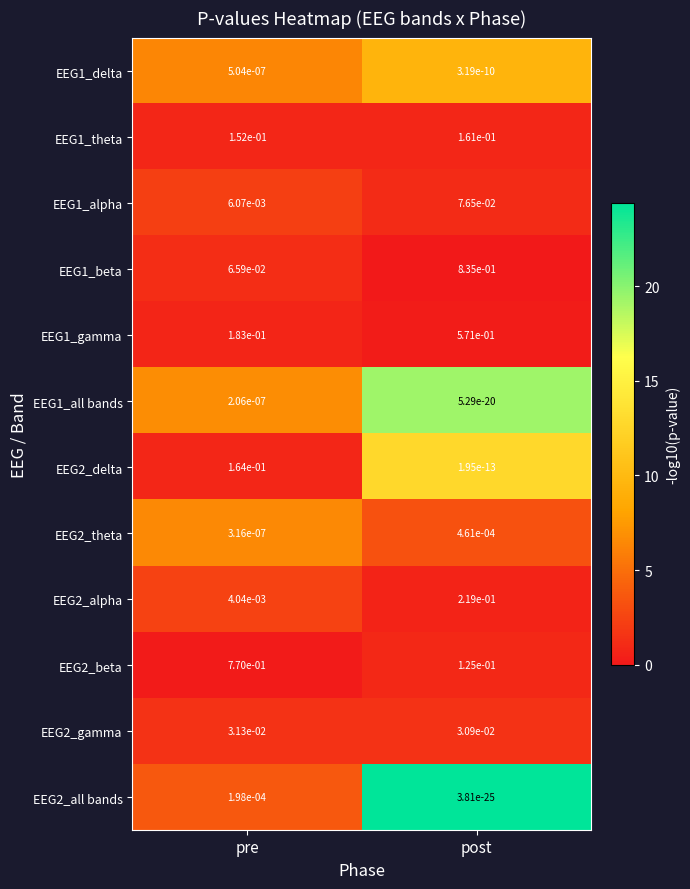

List the series in order of their peak value, highest first.

EEG1_beta, EEG2_beta, EEG1_gamma, EEG2_alpha, EEG2_delta, EEG1_theta, EEG1_alpha, EEG2_gamma, EEG2_theta, EEG2_all bands, EEG1_delta, EEG1_all bands